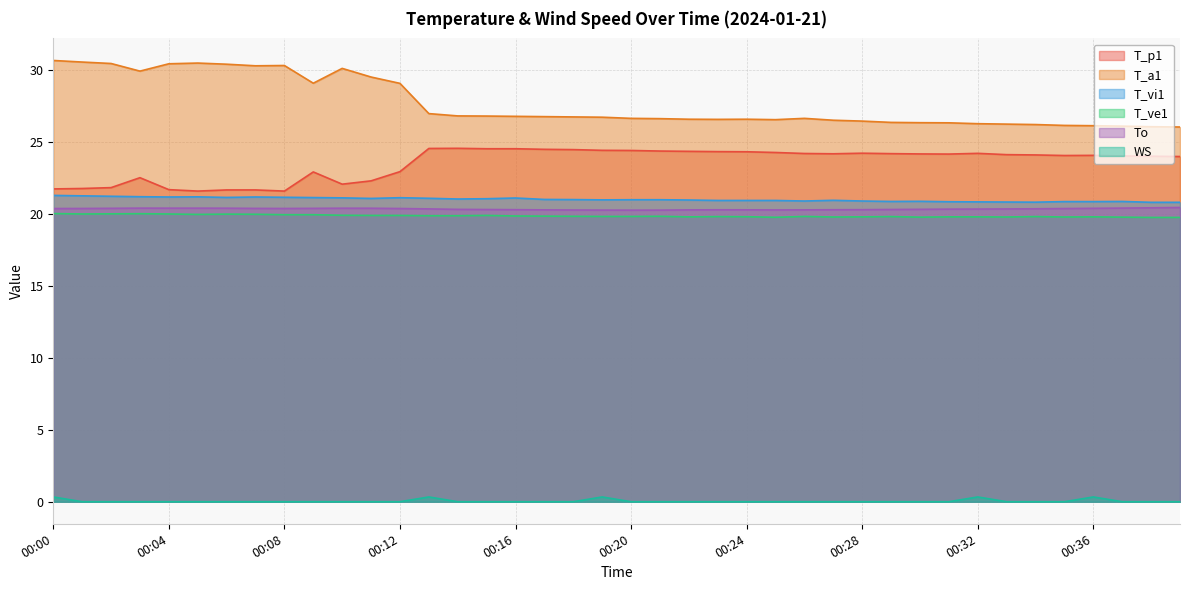

What is the greatest value displayed?

30.6